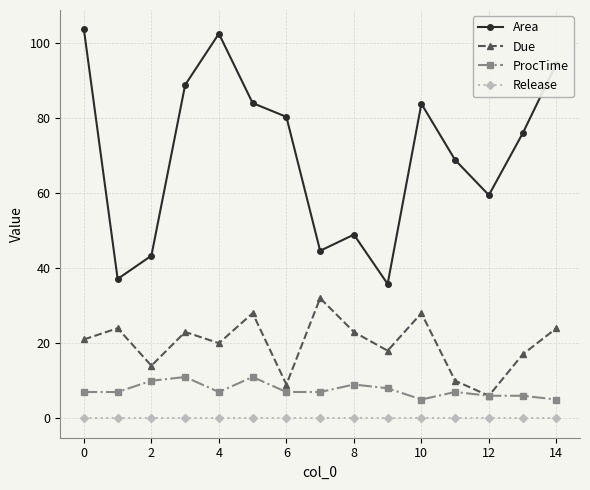

What is the maximum value shown in the chart?

103.6